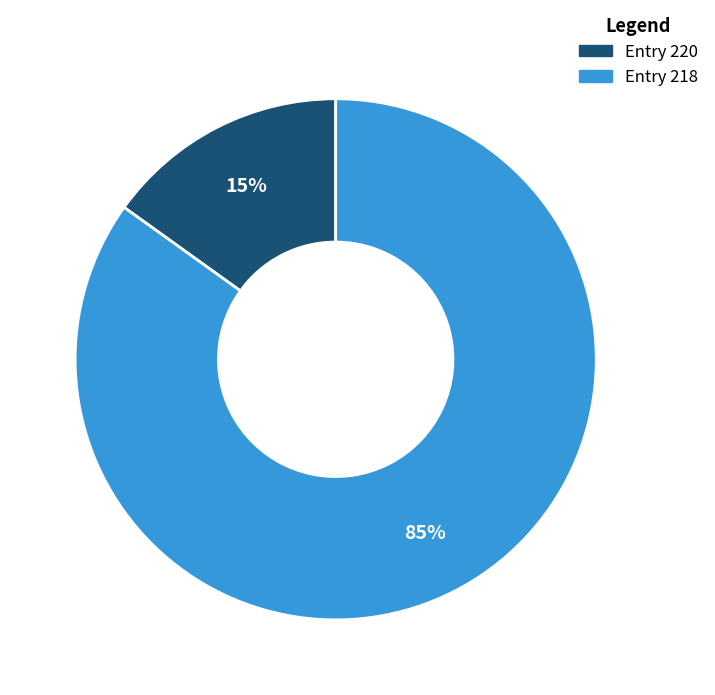

Does any single category account for the majority?

Yes